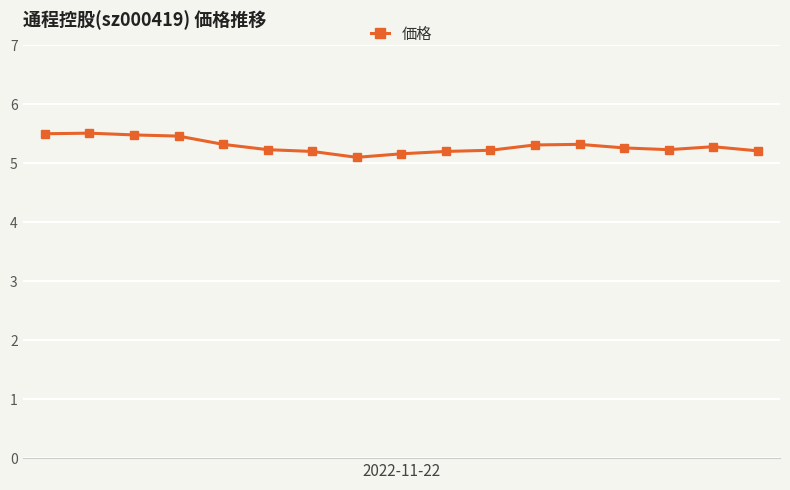

Reading left to right, transcribe all the data shown in this chart.

5.5	5.5	5.5	5.5	5.3	5.2	5.2	5.1	5.2	5.2	5.2	5.3	5.3	5.3	5.2	5.3	5.2